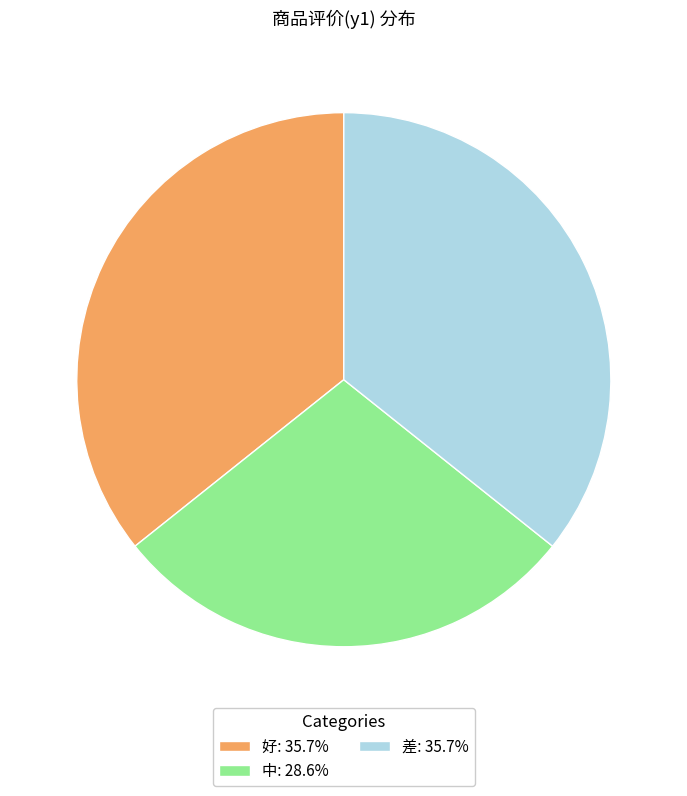

Is 中: 28.6% the majority of the pie?

No